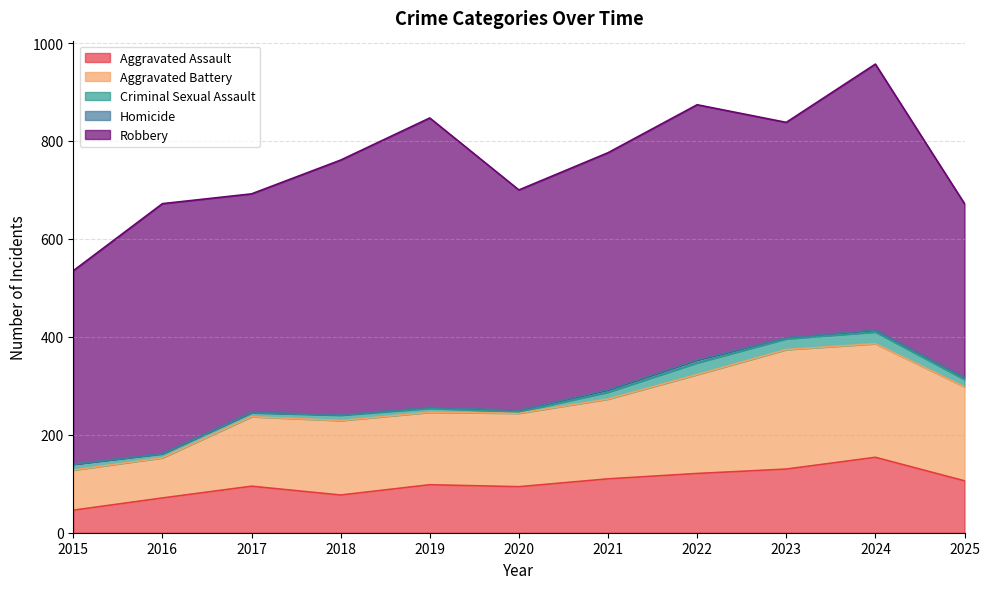

At how many categories does at least one series exceed 492?

5